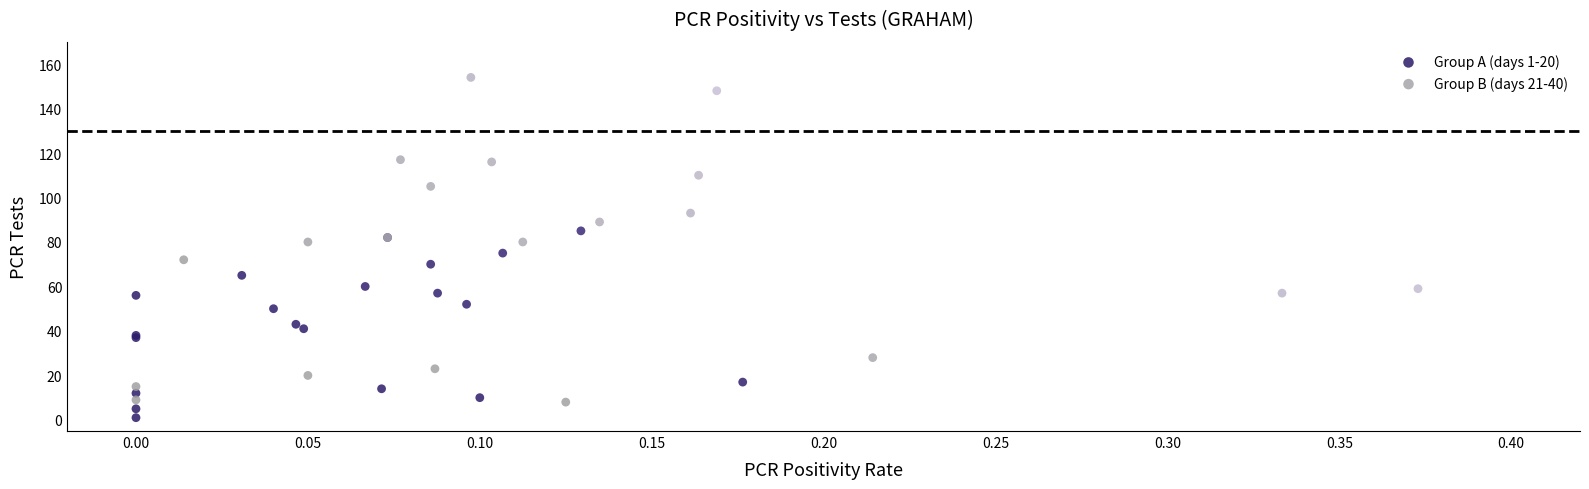

Which series has the largest Y range (max minus min)?

Group B (days 21-40)